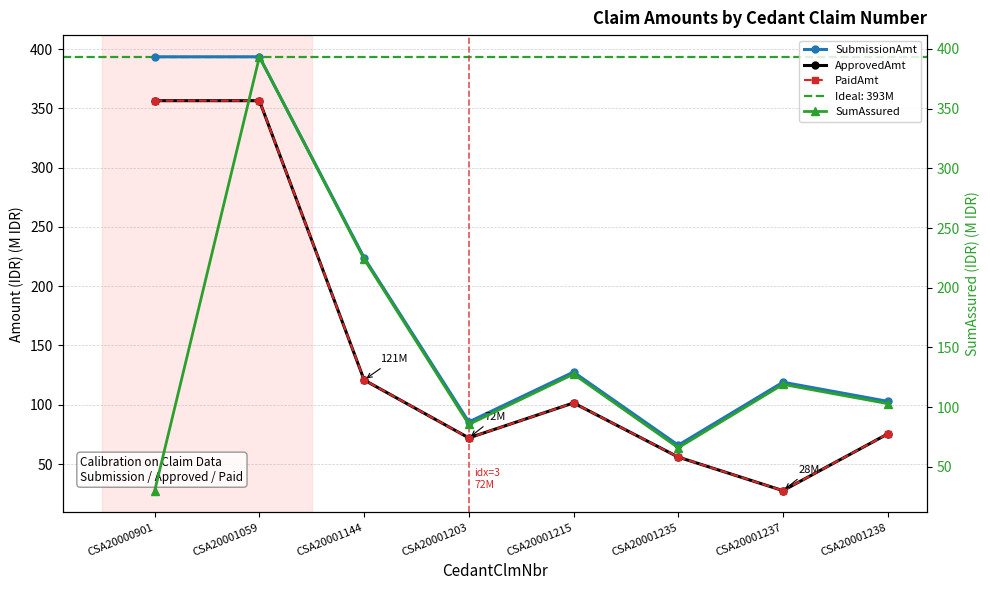

What is the difference between the highest and lowest values at CSA20000901?

363.4